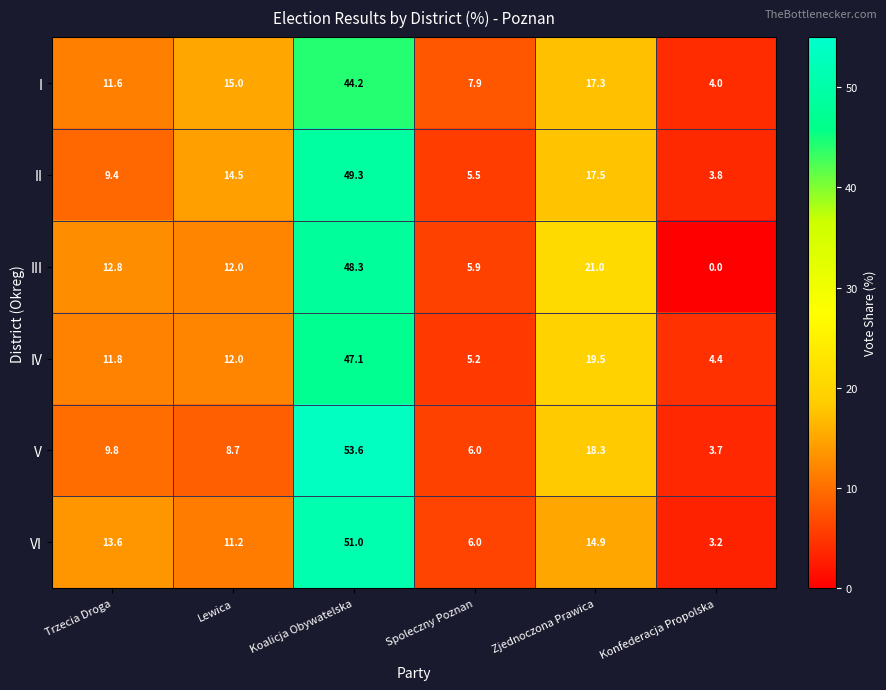

Read the V value at Koalicja Obywatelska.

53.6